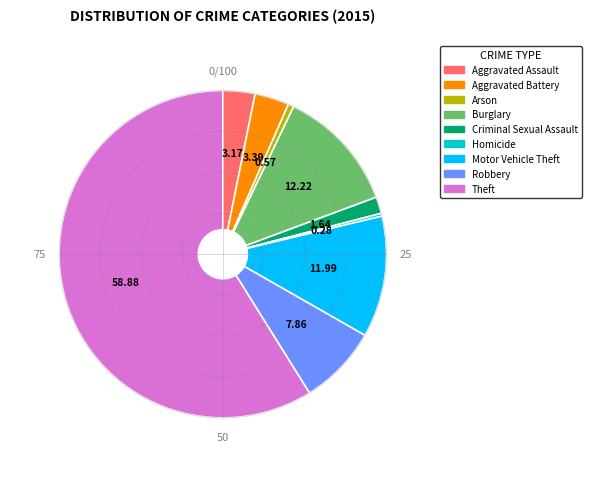

True or false: Theft accounts for 59% of the total.

True